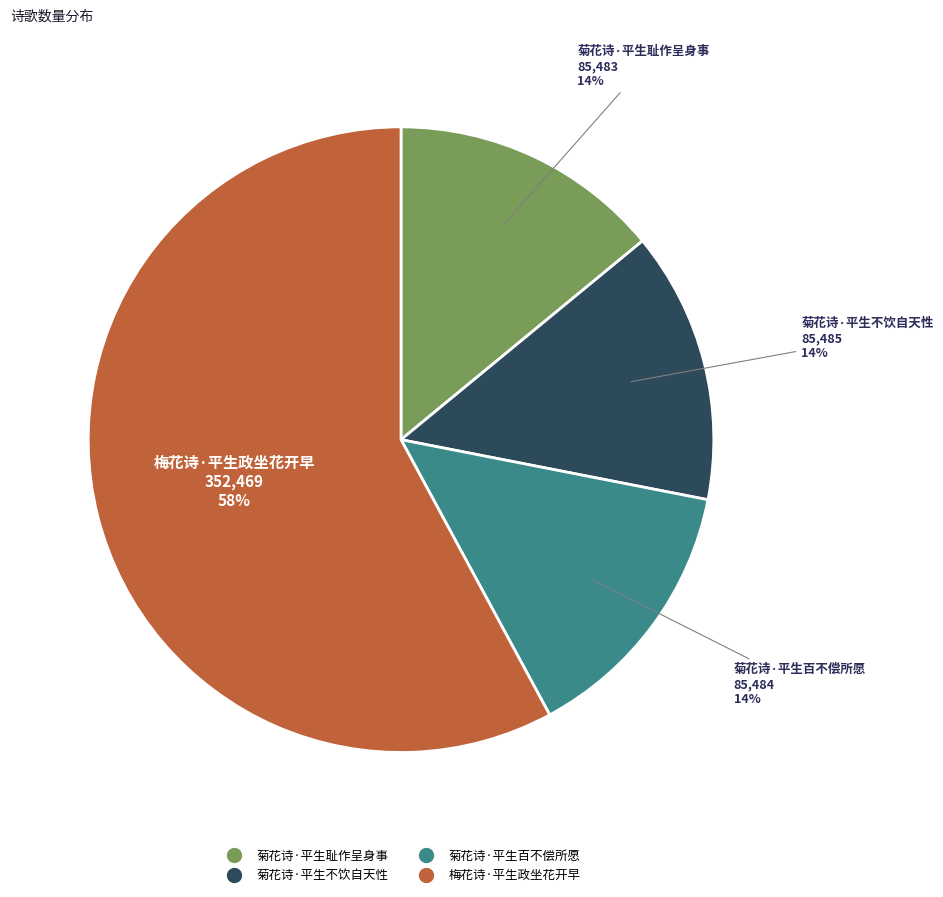

Is there any slice that represents more than half of the pie?

Yes